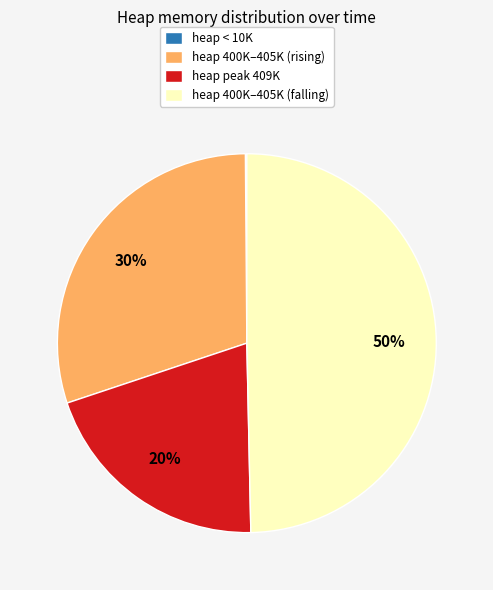

Does heap 400K–405K (rising) account for over 50% of the chart?

No